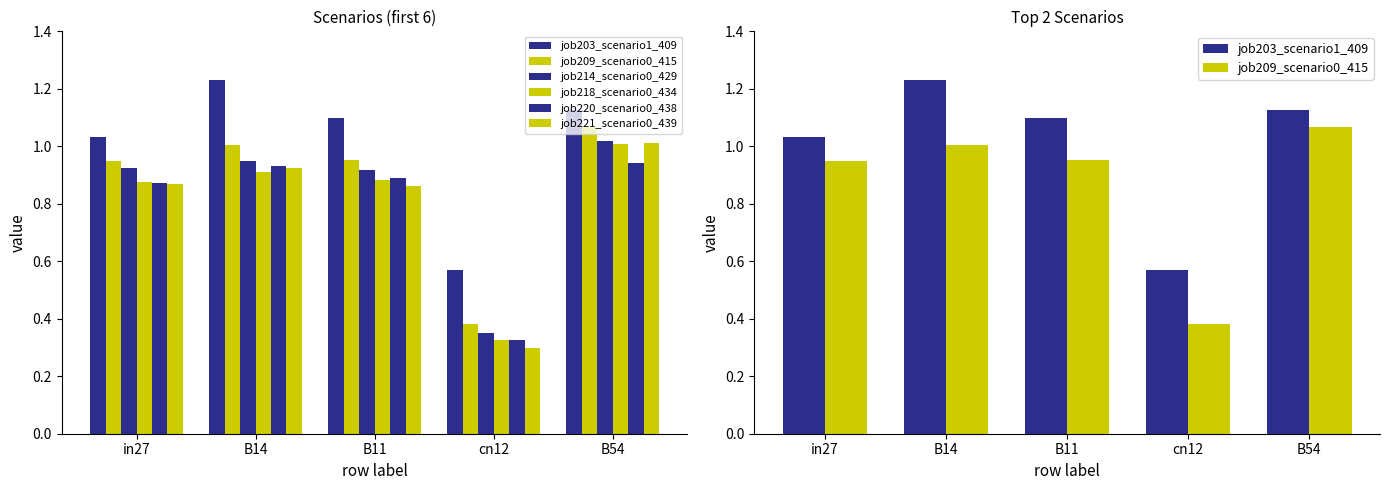

What is the label of the 3rd bar from the left?

B11